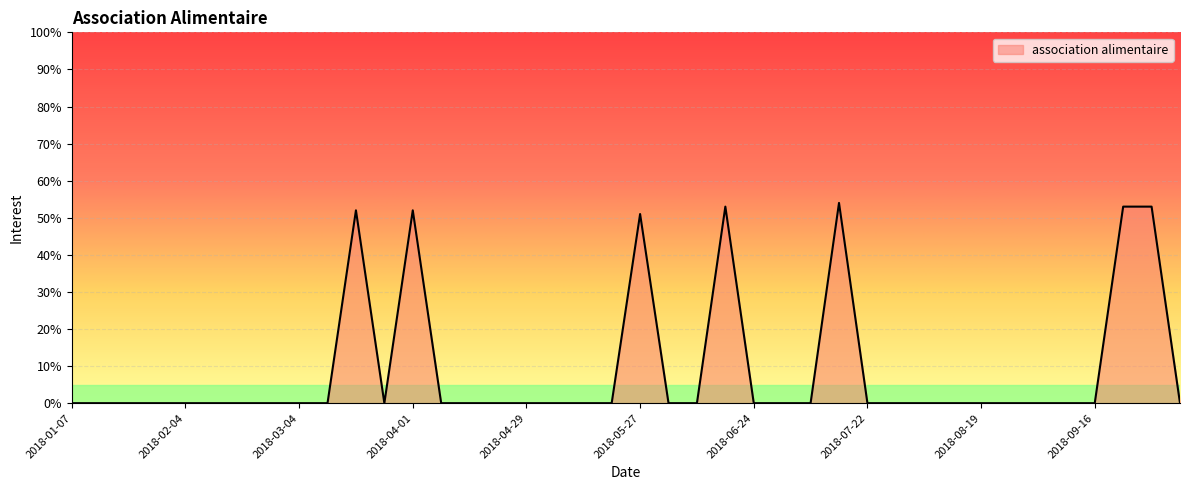

What is the greatest value displayed?

54